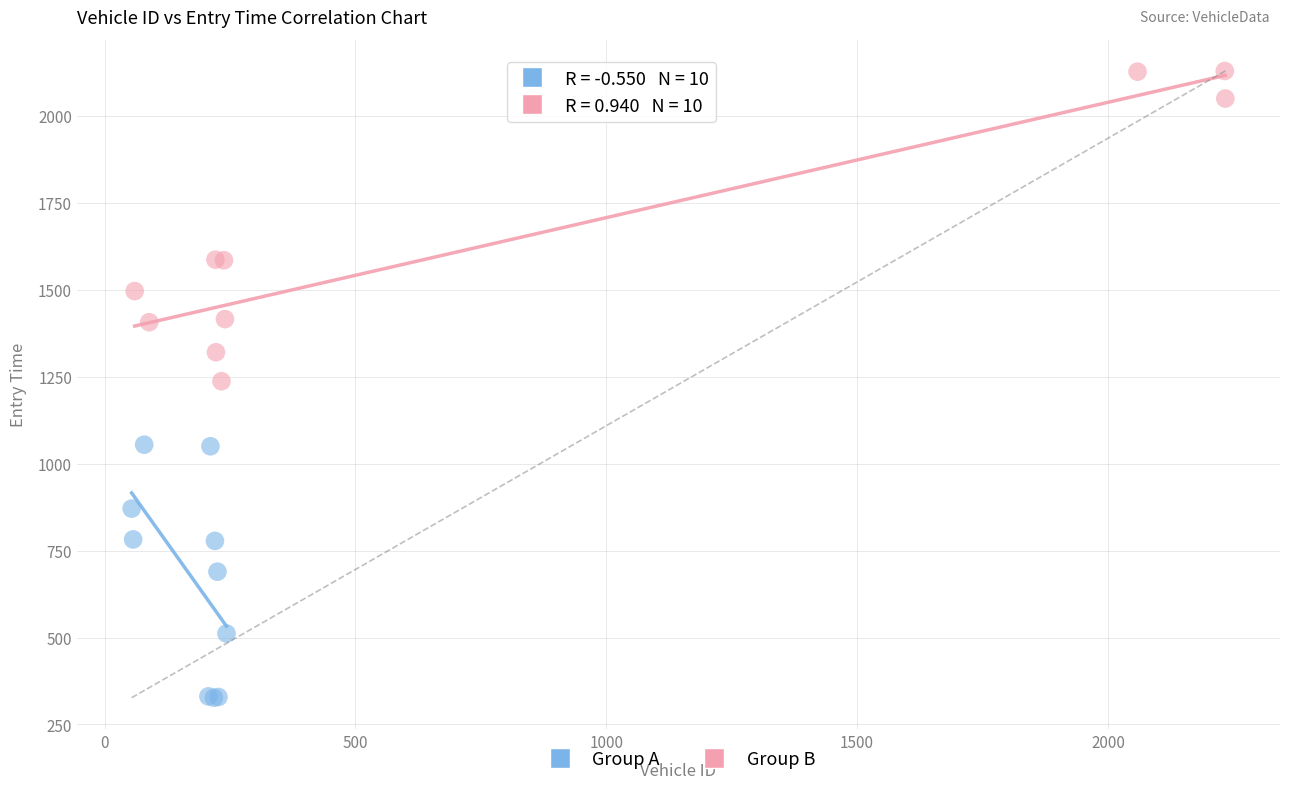

Which series has the widest spread of Y values?

Group B